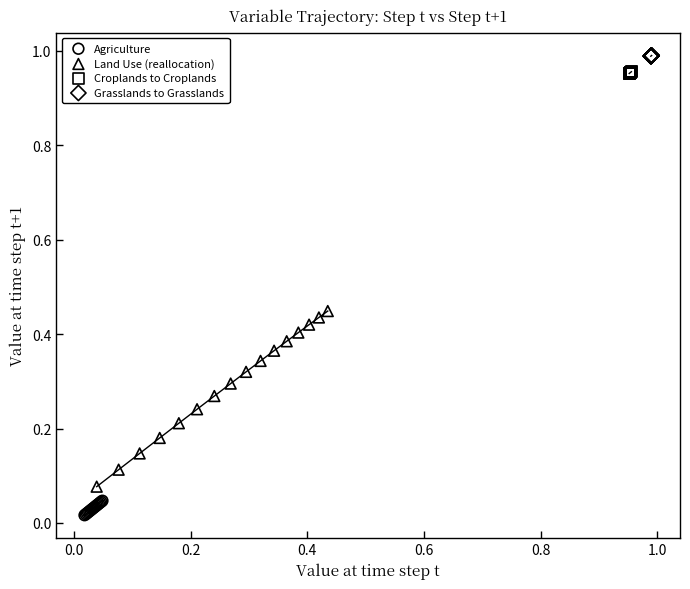

Which series has the widest spread of Y values?

Land Use (reallocation)